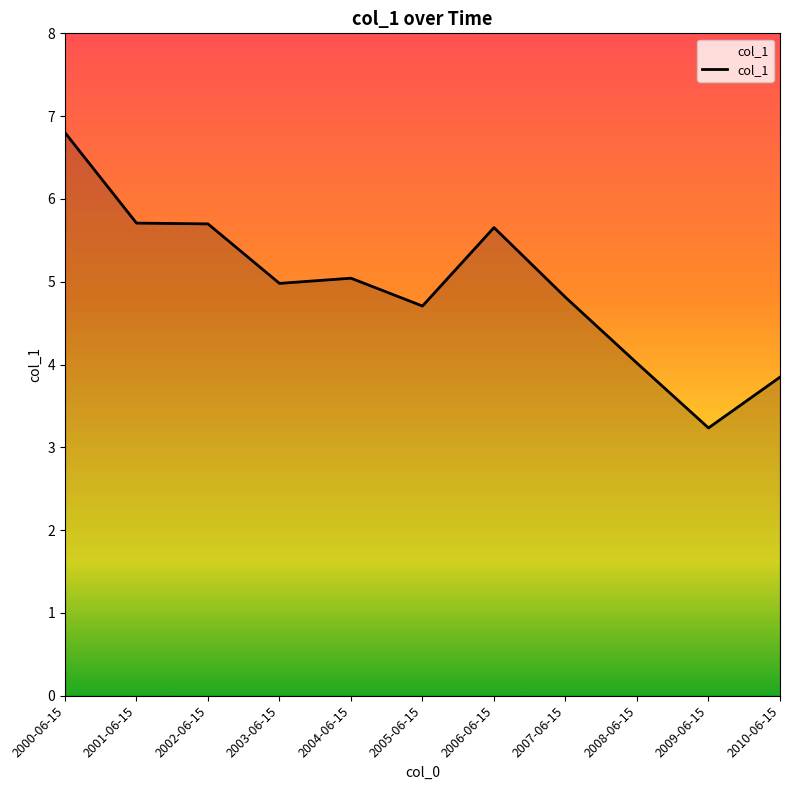

What is the minimum value shown in the chart?

3.2